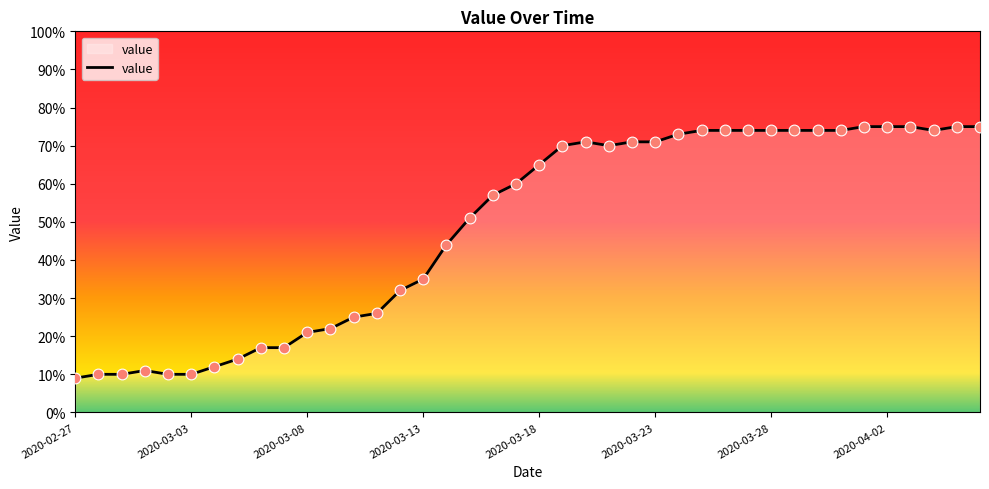

What is the greatest value displayed?

75